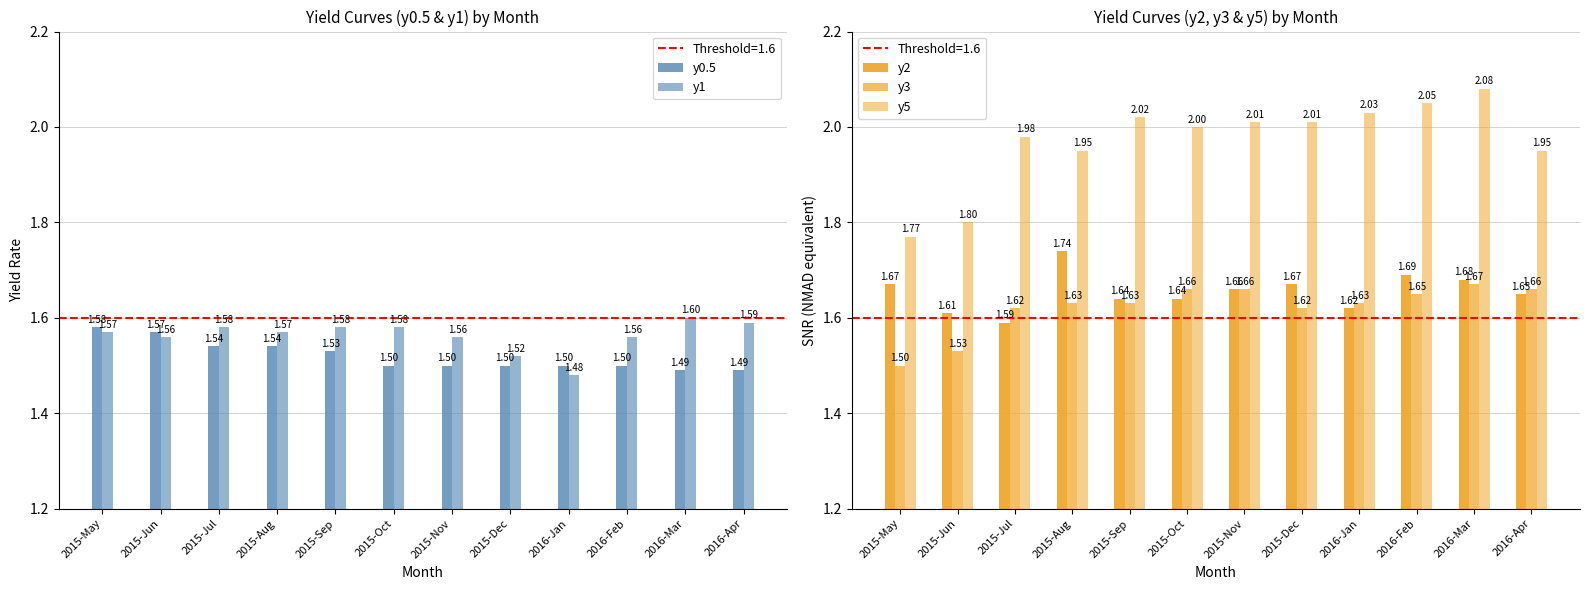

True or false: y1 has a value of 1.6 at 2015-Nov.

True